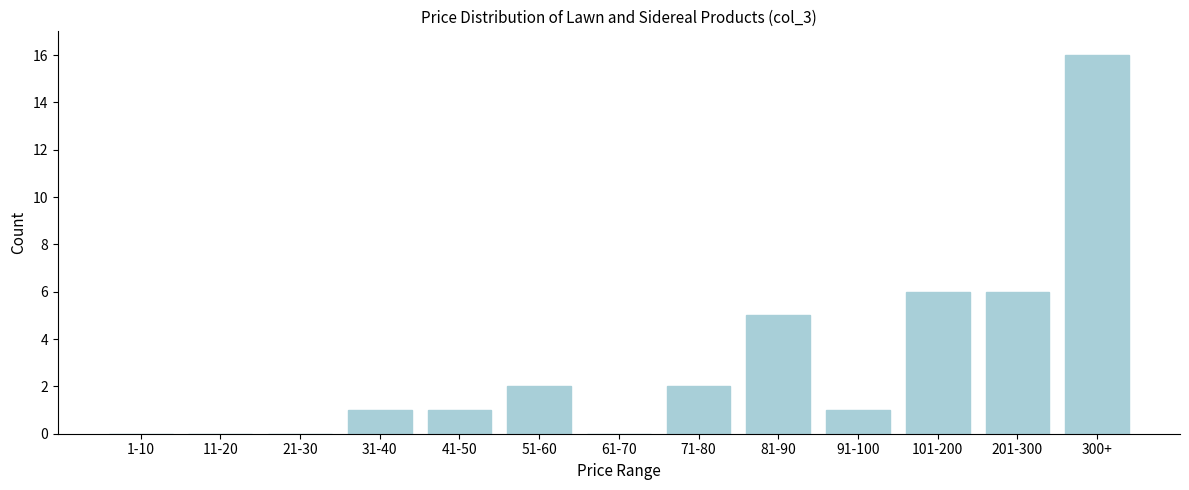

Reading left to right, list all the values displayed in this chart.

1-10=0	11-20=0	21-30=0	31-40=1	41-50=1	51-60=2	61-70=0	71-80=2	81-90=5	91-100=1	101-200=6	201-300=6	300+=16